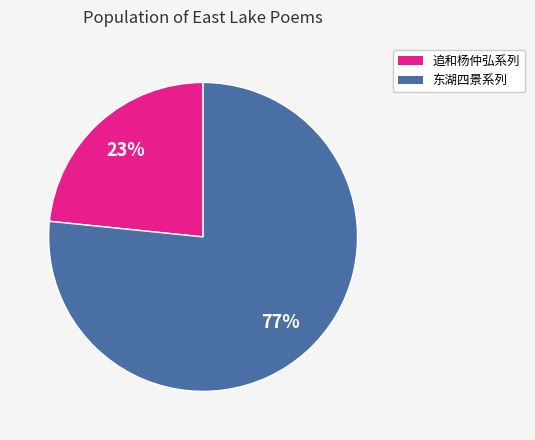

To the nearest percent, what is the average slice percentage?

50%